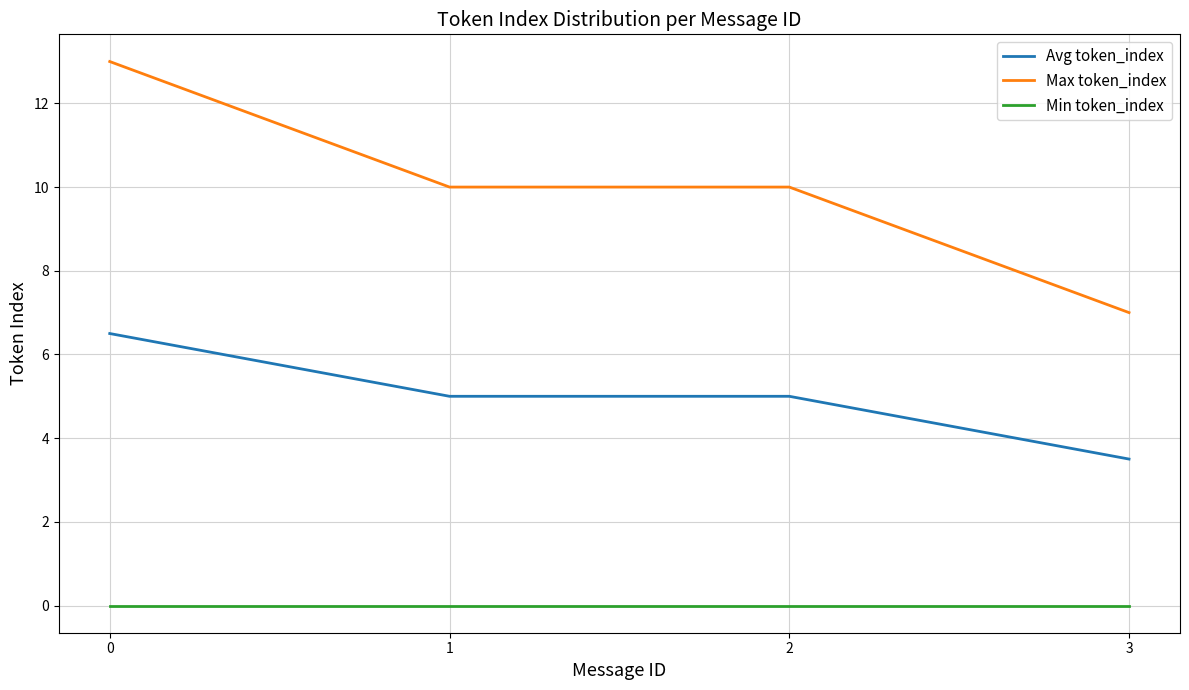

What is the average value of the Avg token_index series?

5.0